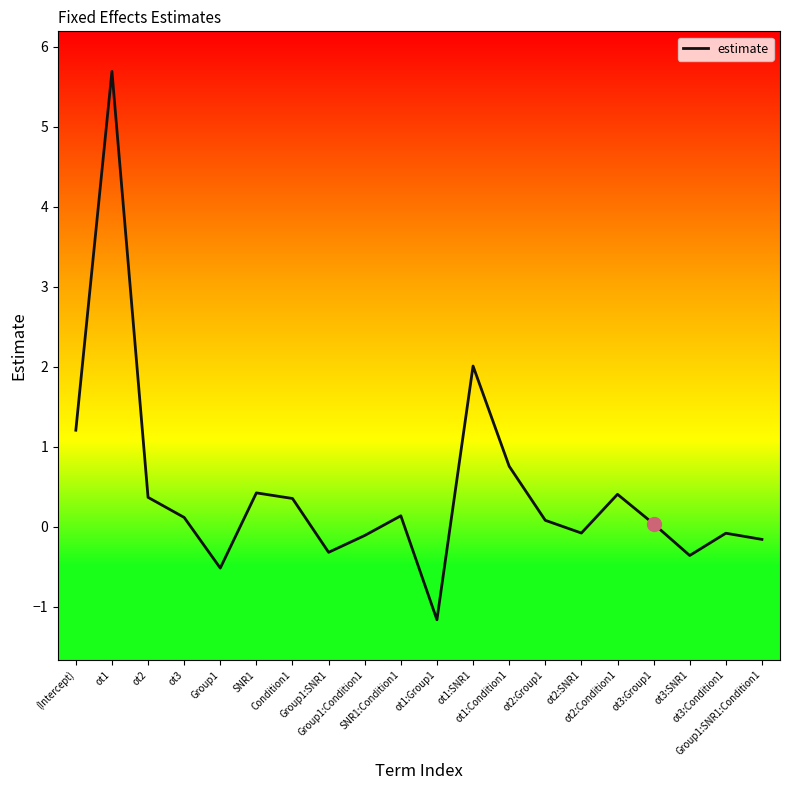

What is the difference between the maximum and minimum values?

6.9